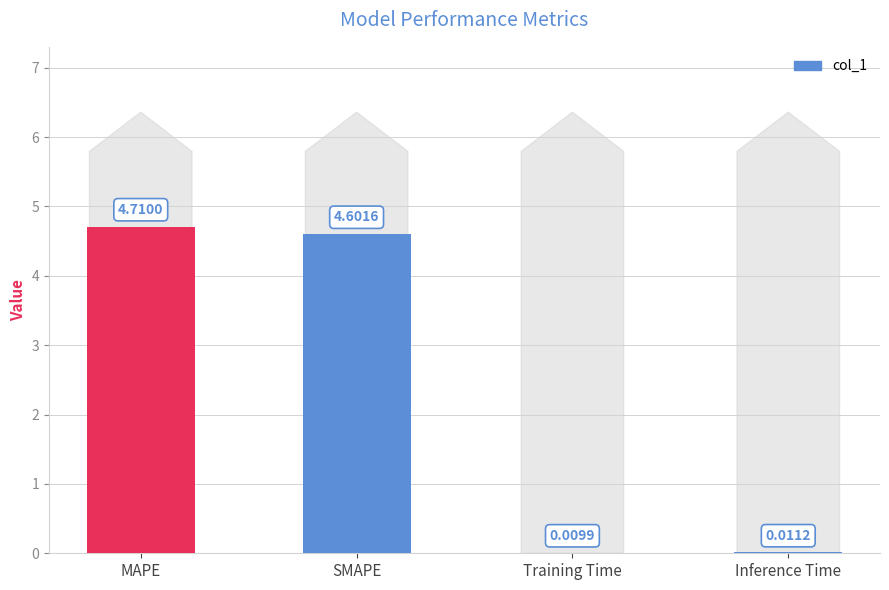

What is the sum of all values?

9.3